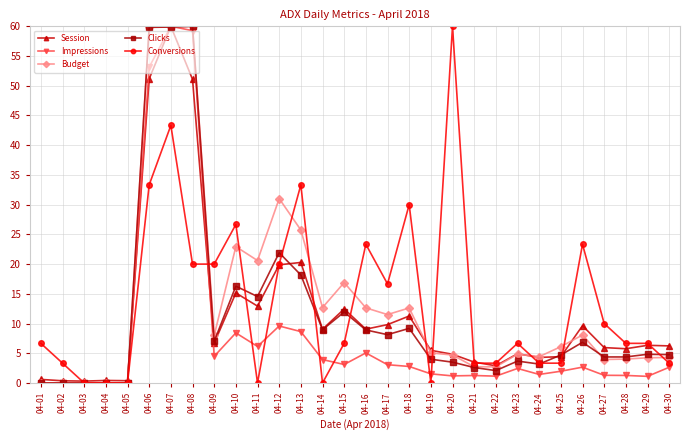

True or false: Clicks has a value of 8.4 at 04-25.

False